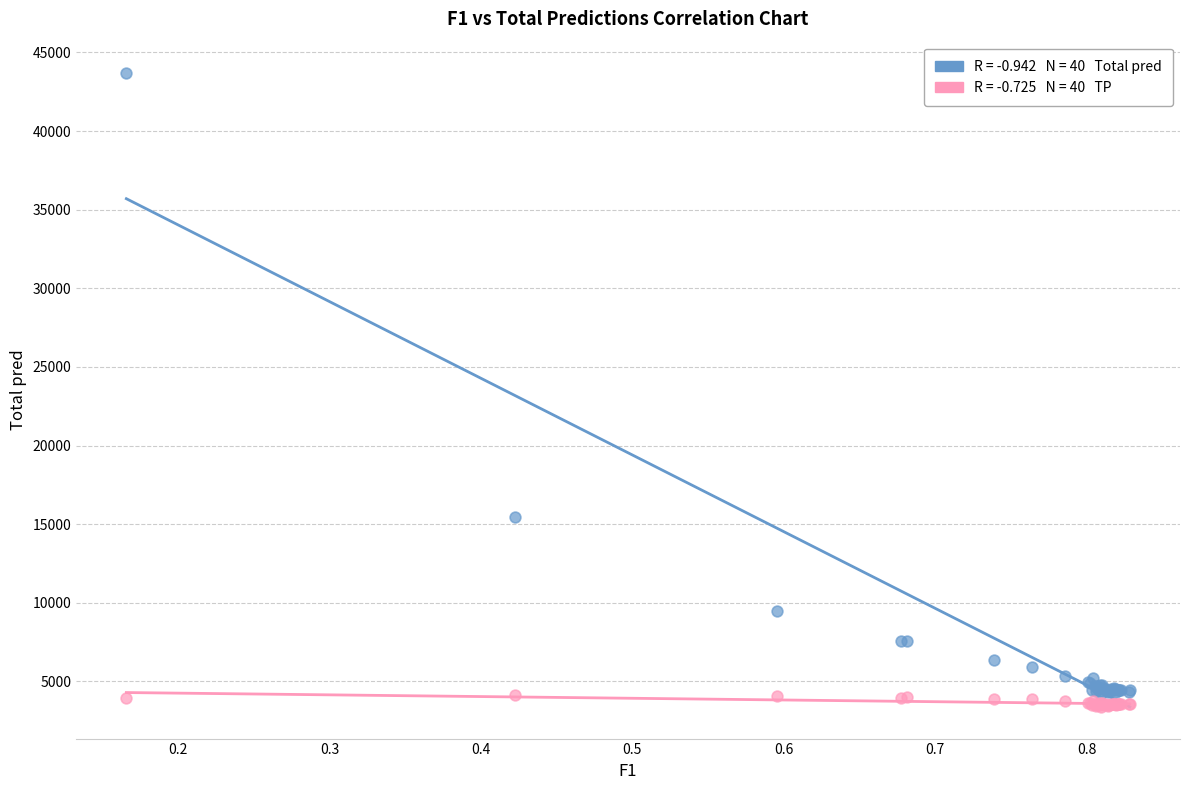

Across all series, what Y value is closest to 23533?

15465